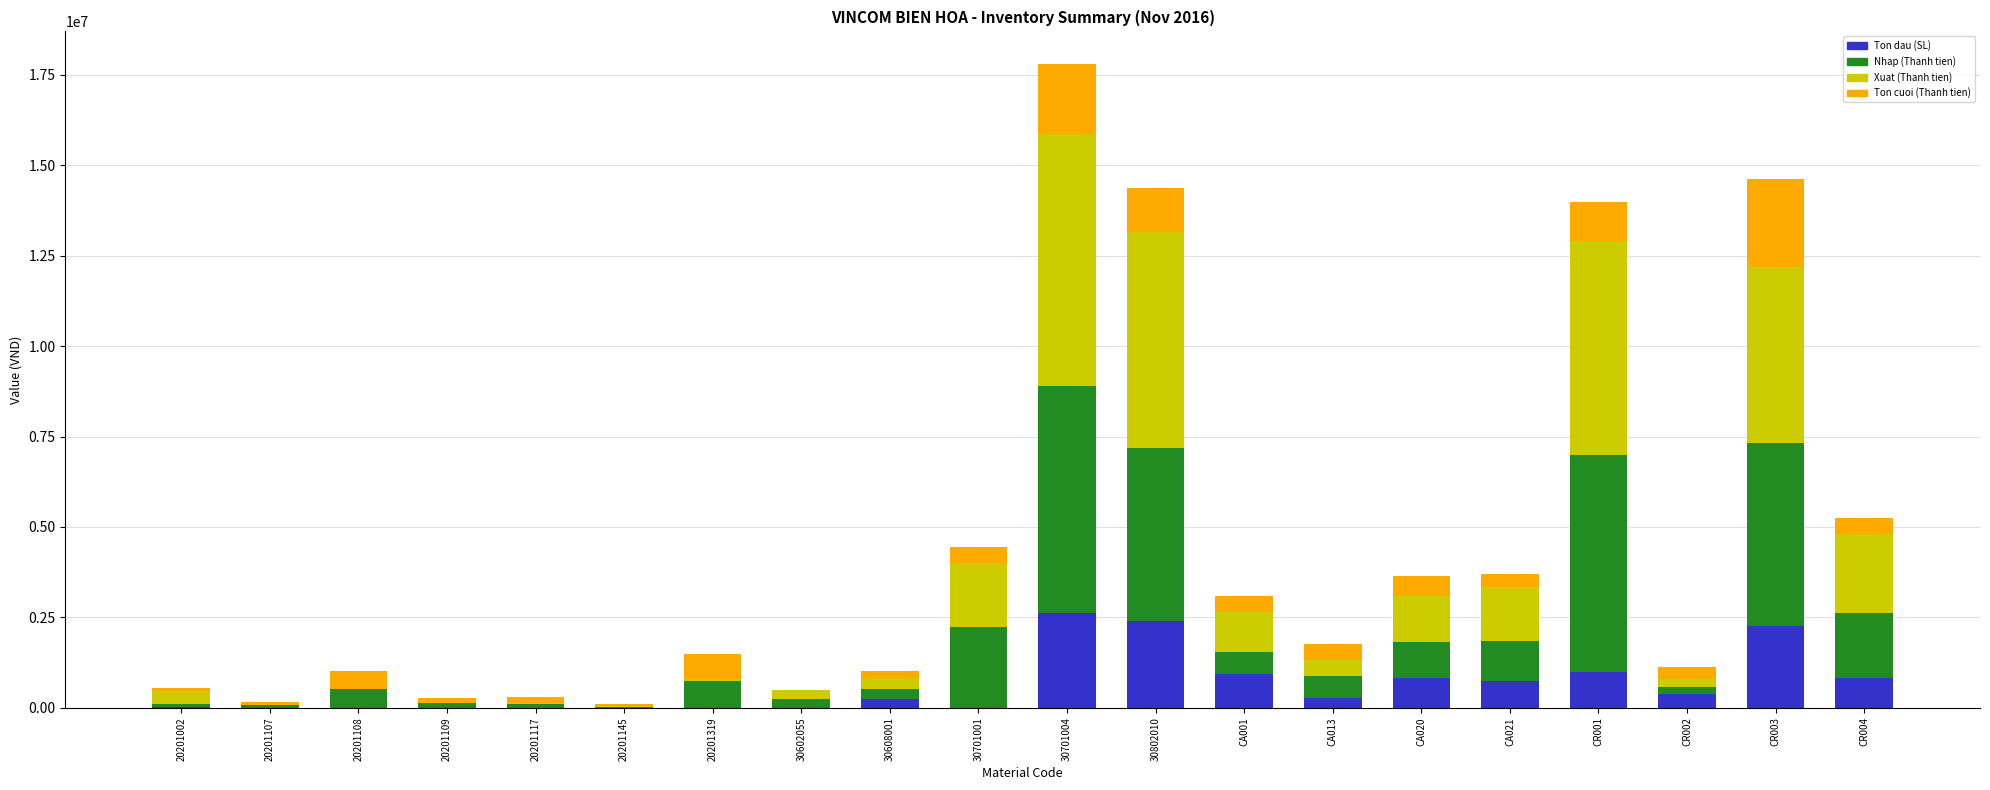

What is the sum of all Ton dau (SL) values?

12505366.8